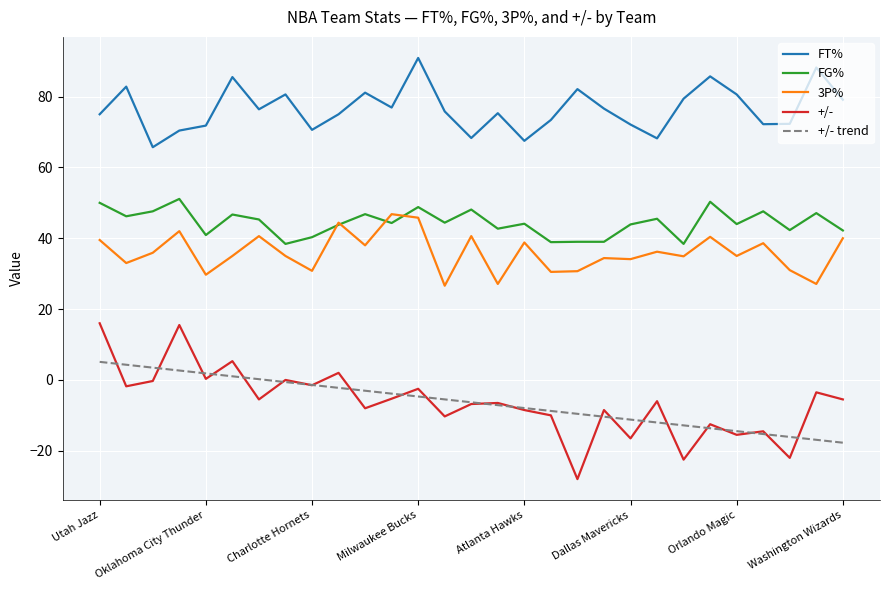

Which series has the largest total across all categories?

FT%